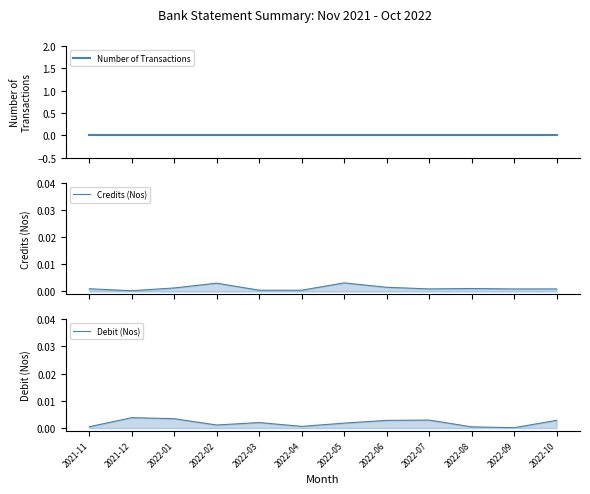

Which series changed the most between 2022-04 and 2022-07?

Debit (Nos)